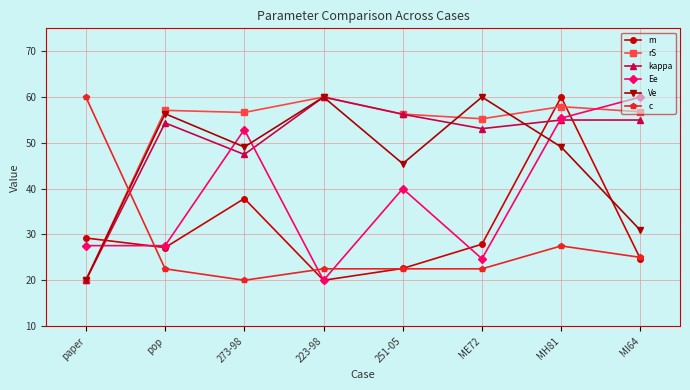

Is it true that Ve equals 60.0 at 223-98?

True